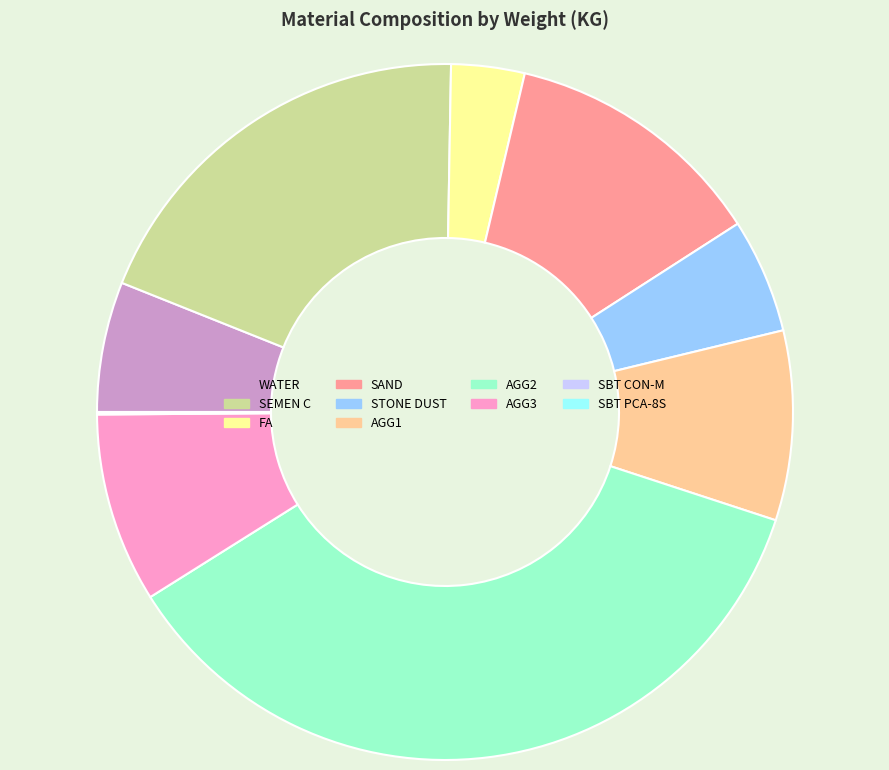

Which slice is the largest?

AGG2